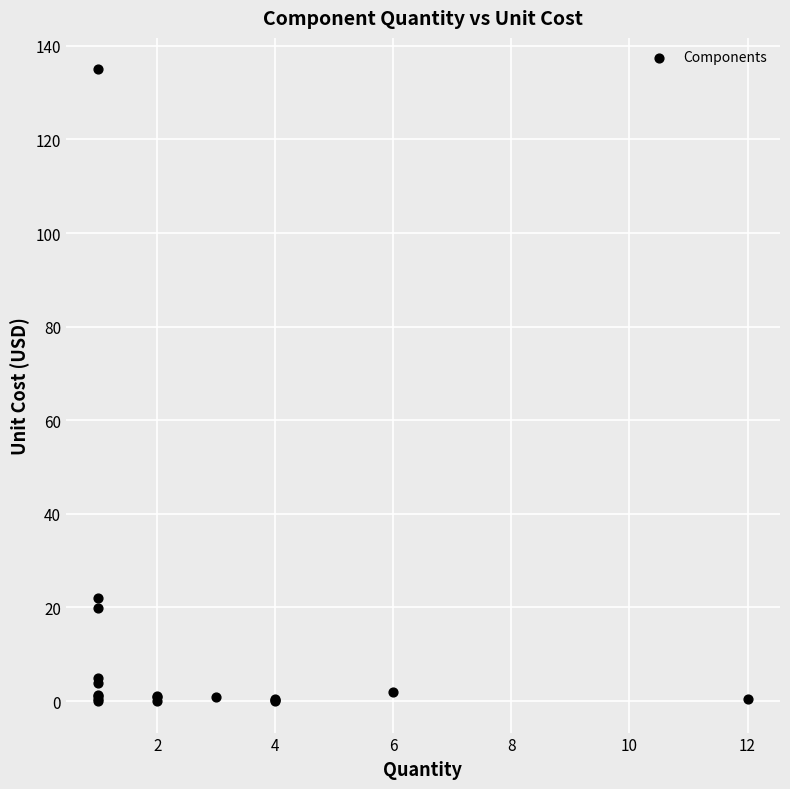

What Y value in the scatter plot is closest to 67?

22.0